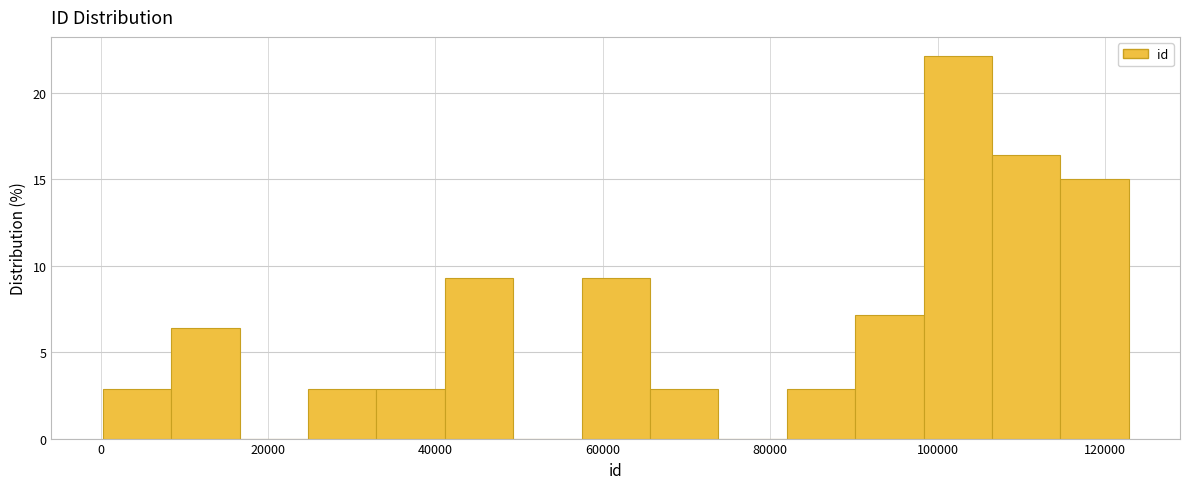

What is the height of the bar covering 66000 to 74000 on the x-axis? Neither the bar edges nor the heights are printed on the chart, so give them approximately, as read against the axes.

3.0